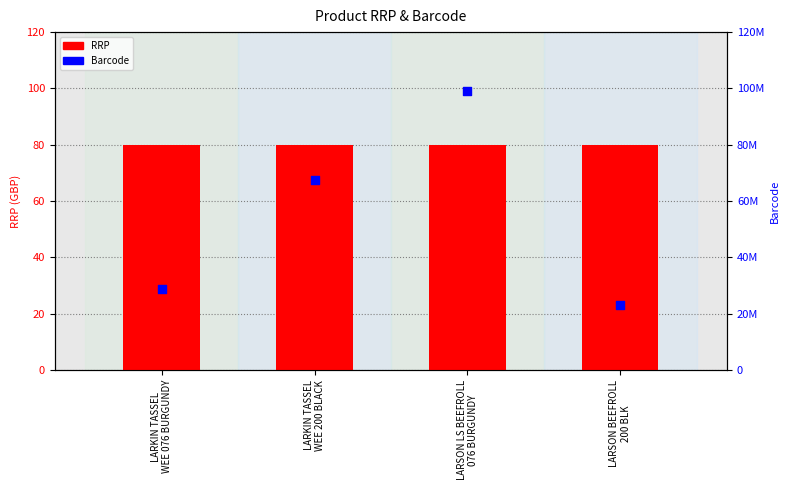

At how many categories does at least one series exceed 23721306?

3